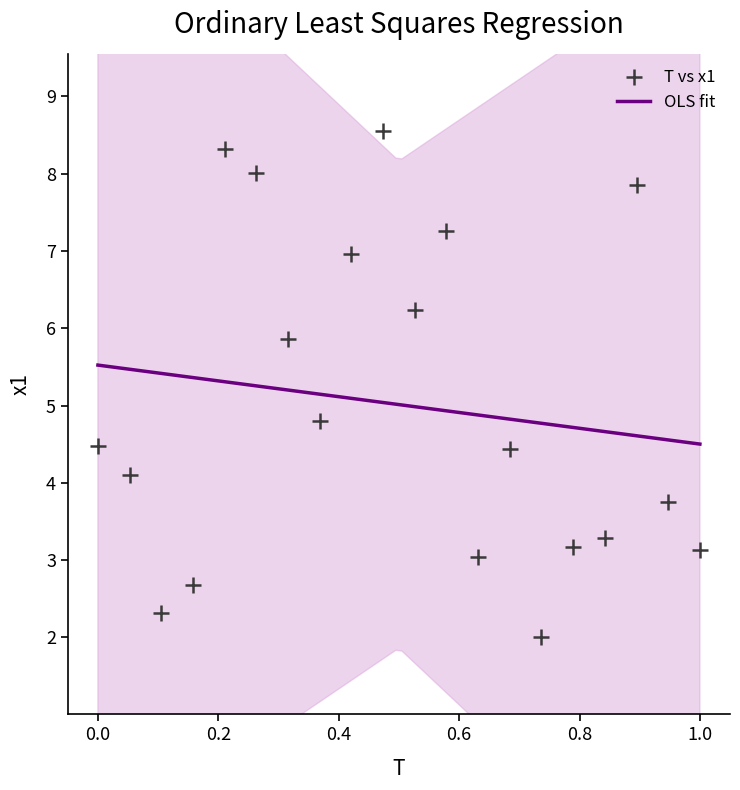

What Y value in the scatter plot is closest to 5?

4.8